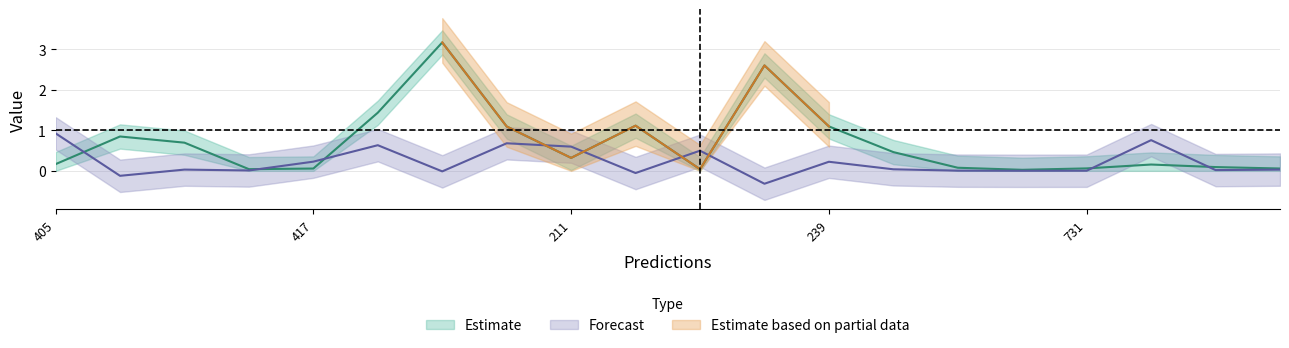

The entropys series shows 1.9 at 222. True or false?

False